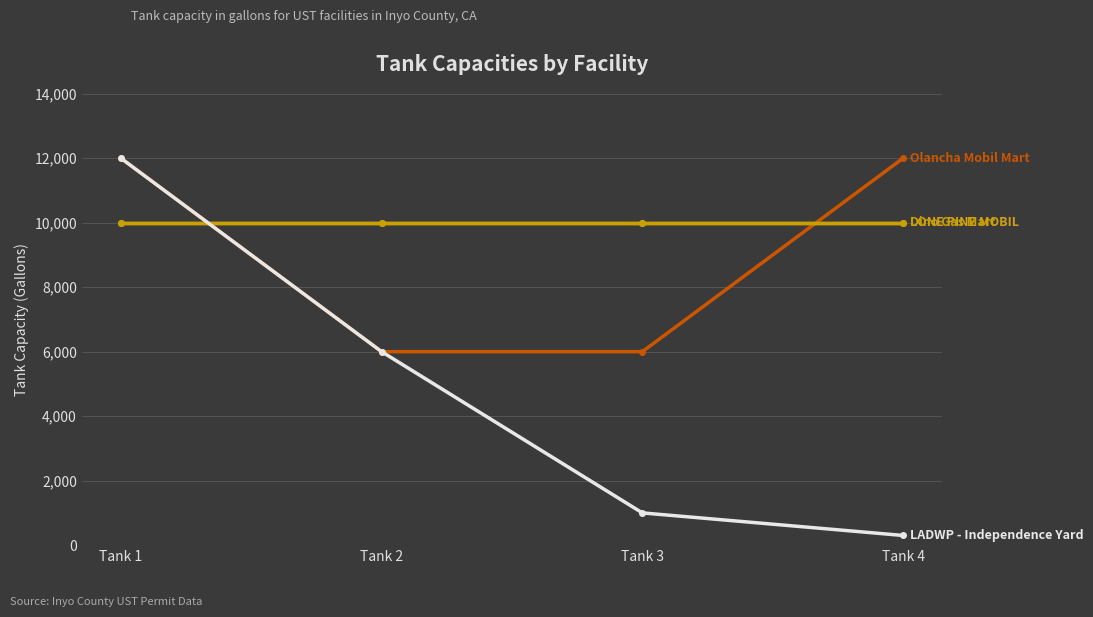

What is the spread (max minus min) of values at Tank 4?

11700